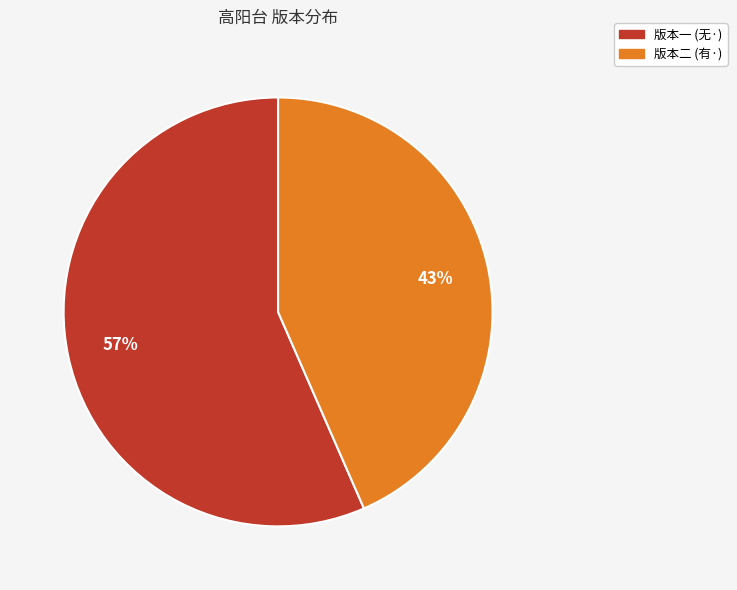

How many slices are in this pie chart?

2